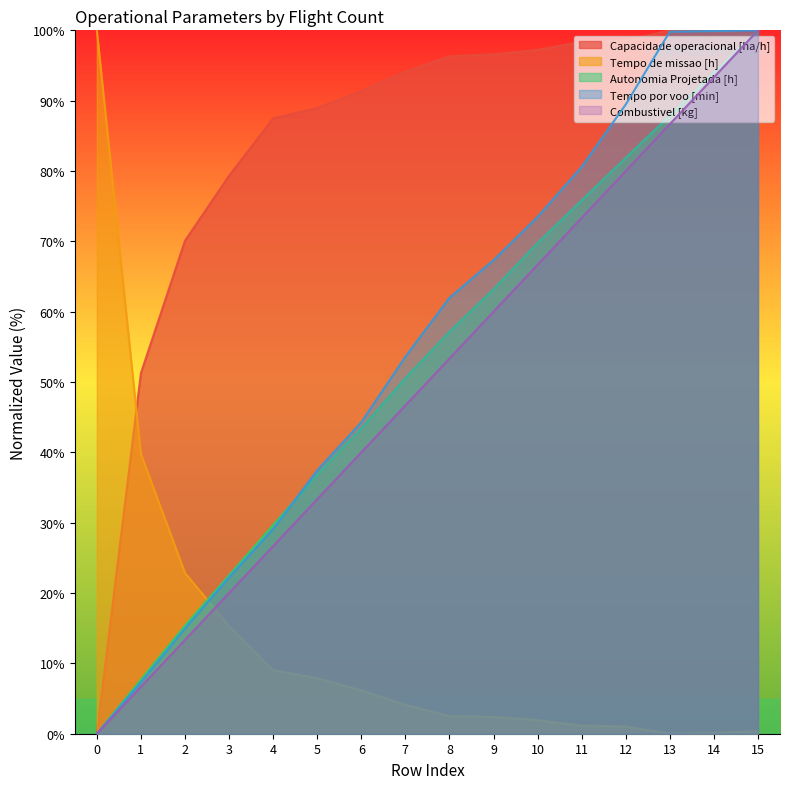

Which series has the largest range (max minus min)?

Capacidade operacional [ha/h]